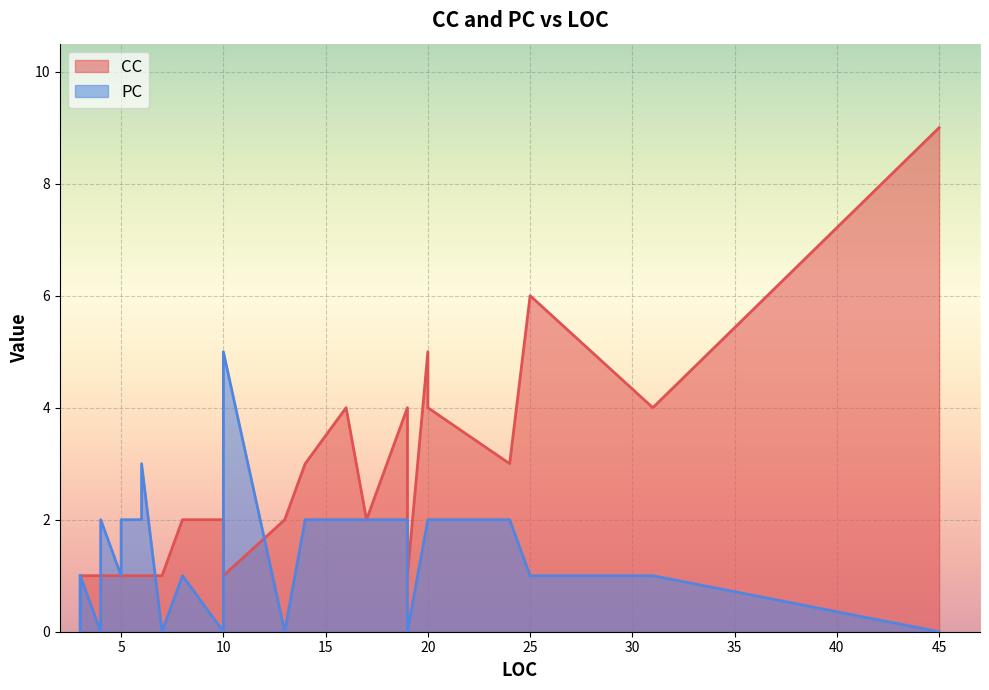

Rank the categories by CC value from lowest to highest.

0, 1, 2, 3, 7, 10, 11, 12, 13, 14, 17, 18, 24, 25, 26, 28, 5, 15, 16, 27, 9, 19, 4, 20, 21, 22, 6, 23, 8